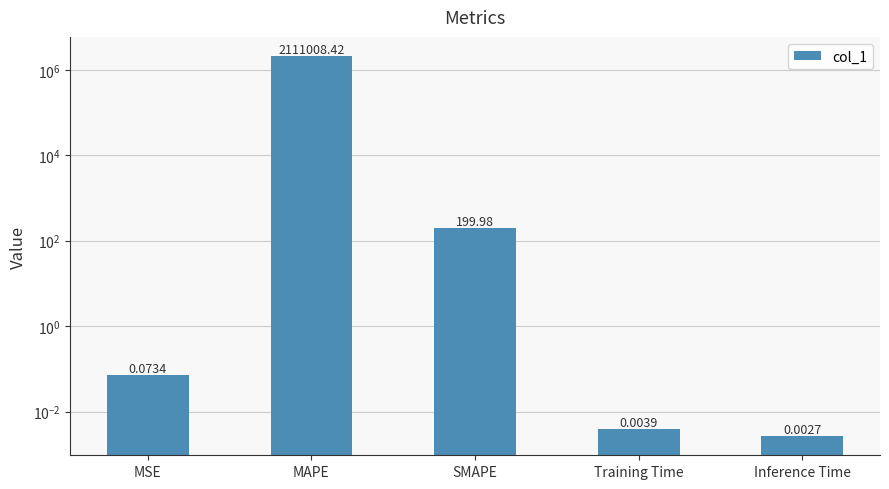

Is it true that the value at Inference Time is 0.0?

True